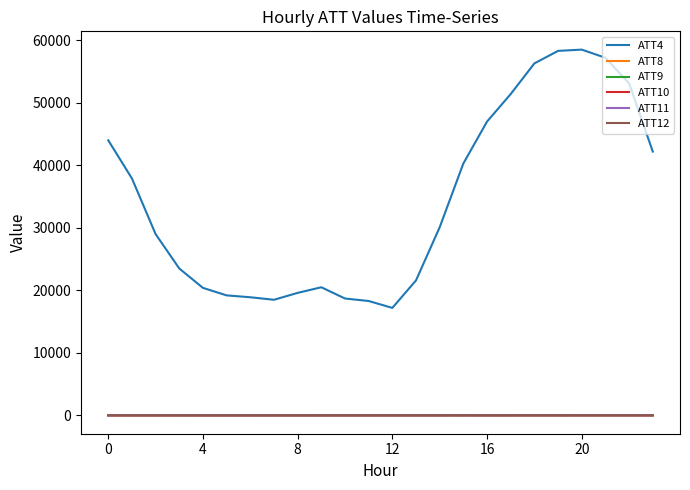

Which series has the widest spread of values?

ATT4